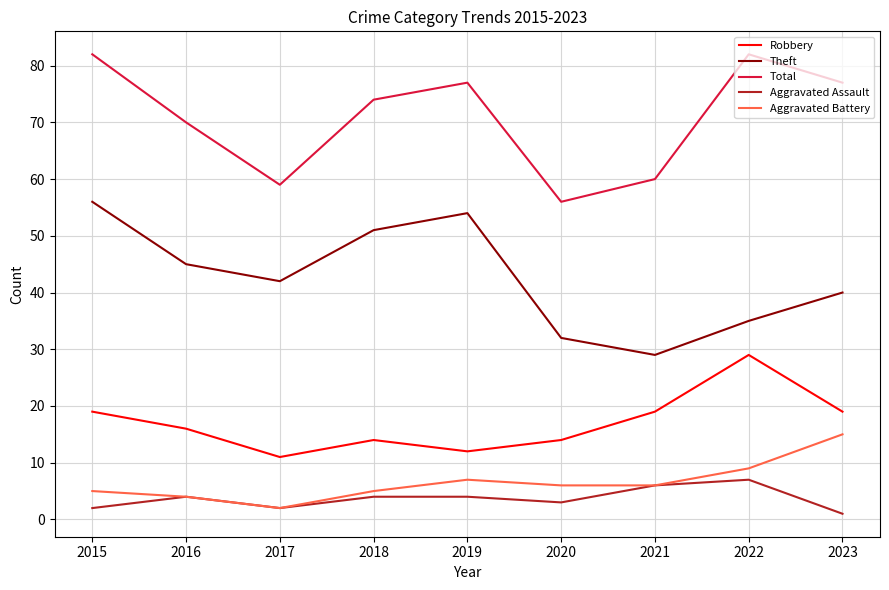

Is the value of Theft at 2019 greater than the value of Robbery at 2021?

Yes